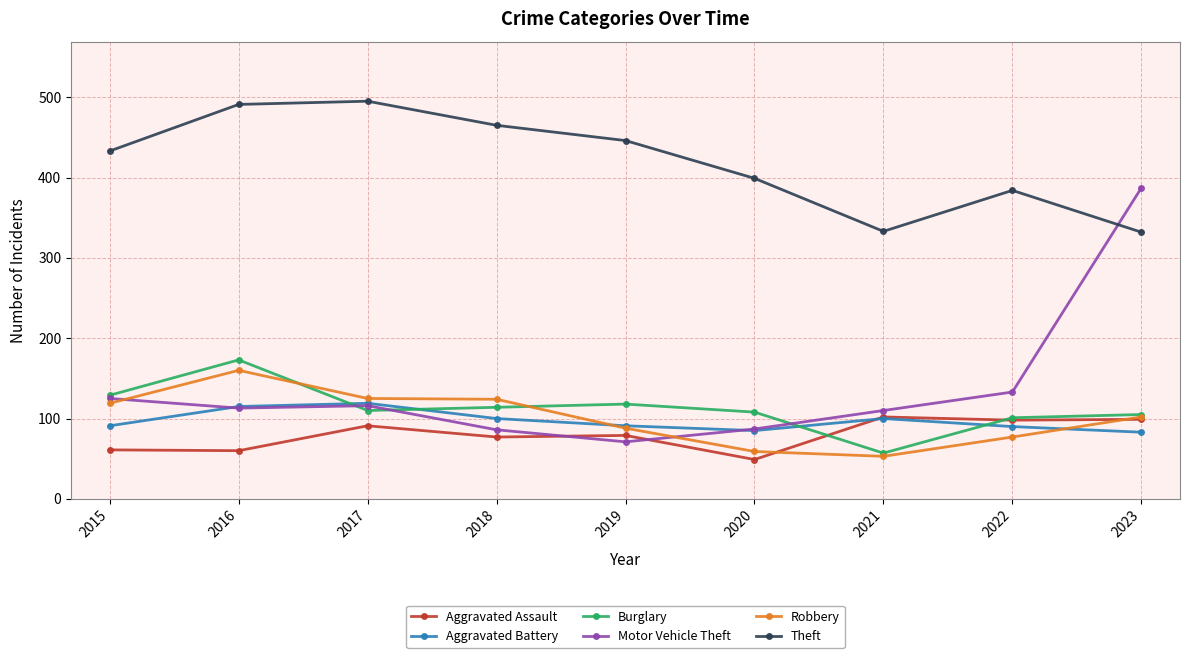

What is the value of the Theft point at the 3rd from the left?

495